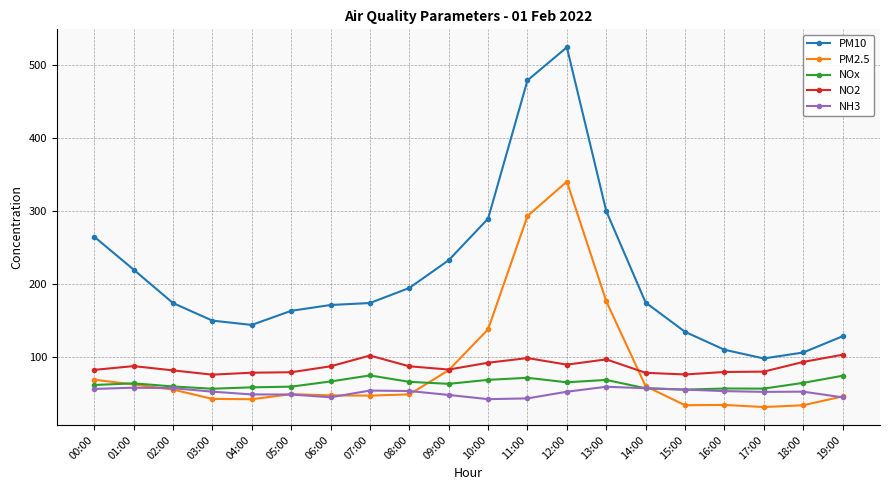

Is the value of NOx at 05:00 greater than the value of PM2.5 at 15:00?

Yes